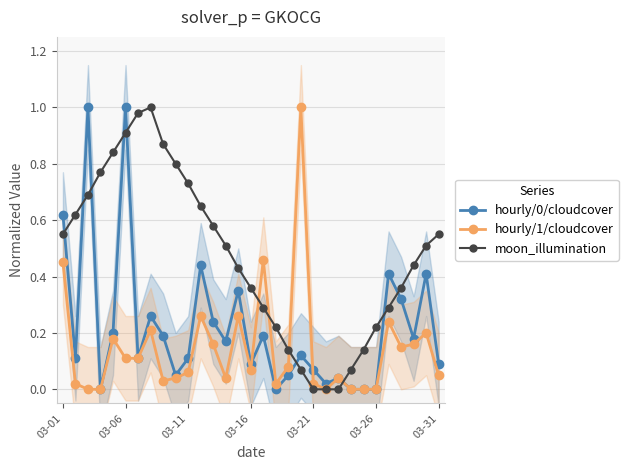

What are all the series names shown in the legend?

hourly/0/cloudcover, hourly/1/cloudcover, moon_illumination